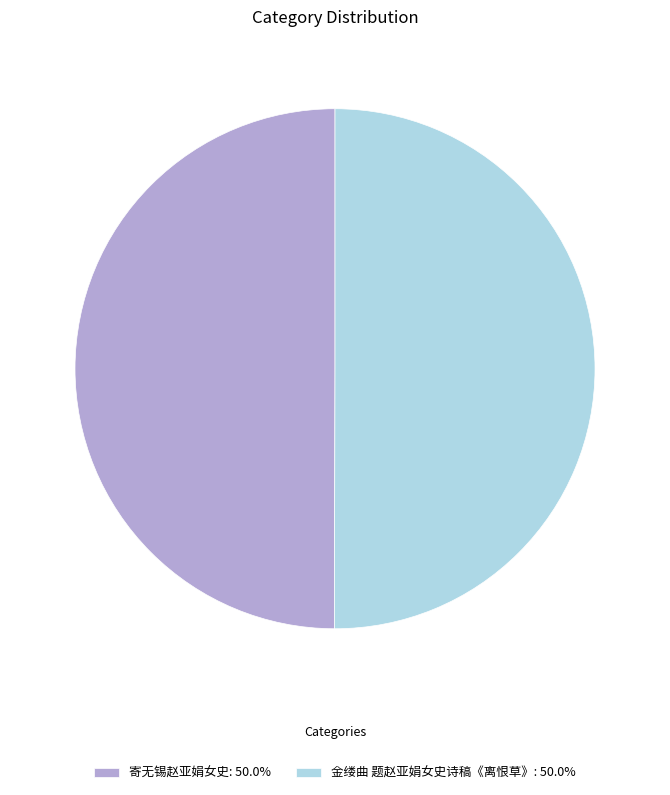

Approximately how many times larger is the value at 金缕曲 题赵亚娟女史诗稿《离恨草》 compared to 寄无锡赵亚娟女史?

1.0